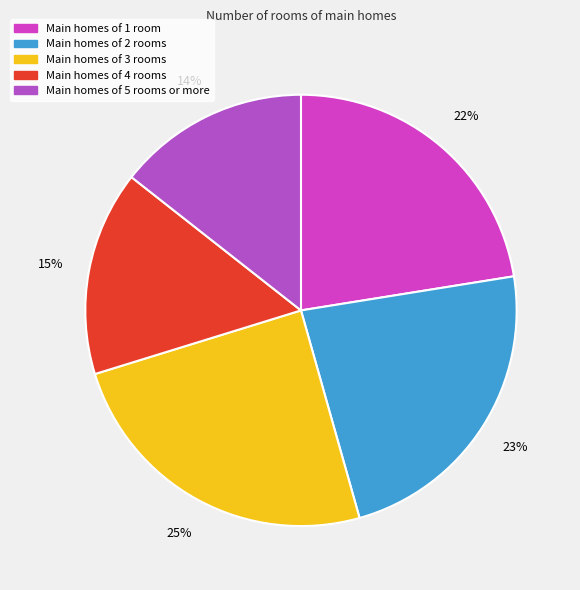

Is there a majority slice in this chart?

No